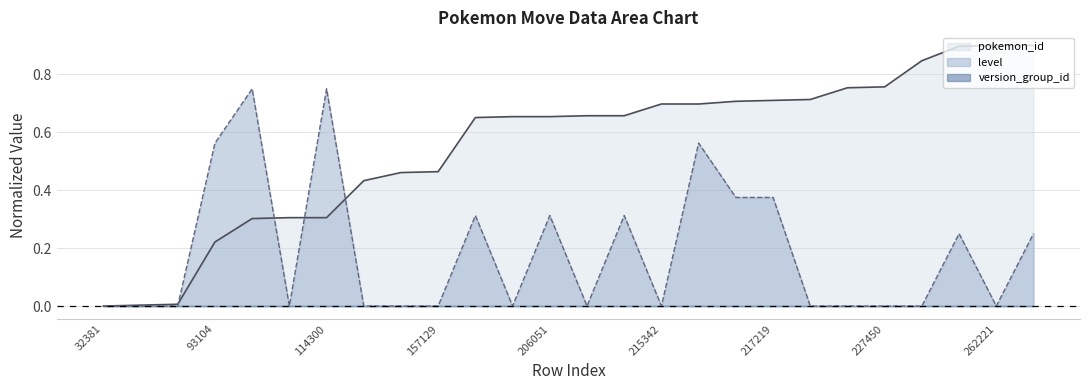

After their last crossing, which series has the higher values: level line or pokemon_id line?

pokemon_id line